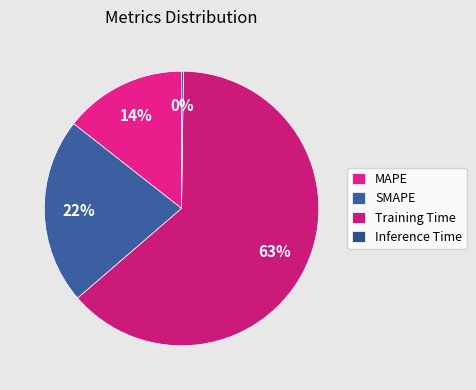

To the nearest percent, what is the difference between the largest and smallest slice percentages?

63%